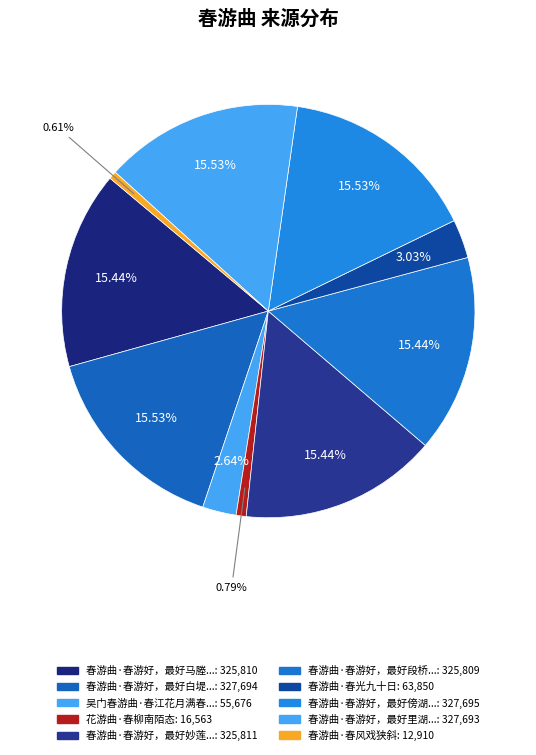

Count the number of slices in the pie.

10